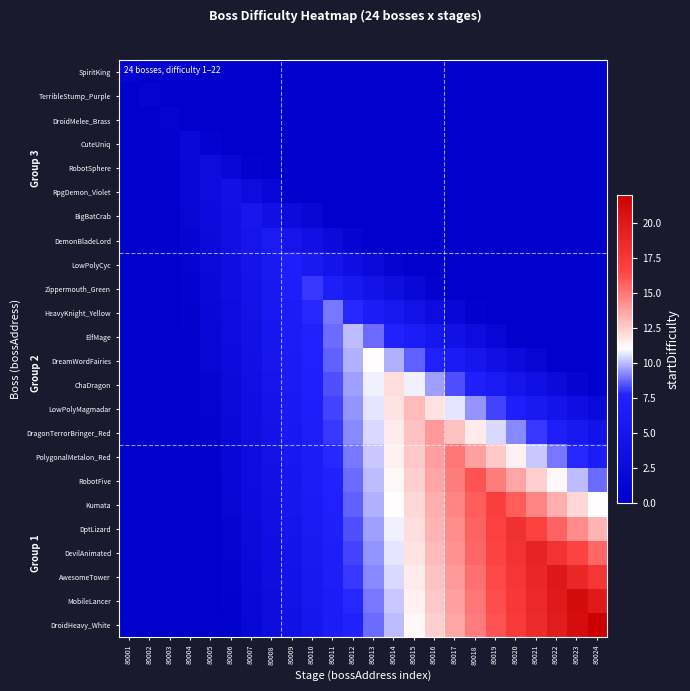

Which category has the highest value across all series?

80024